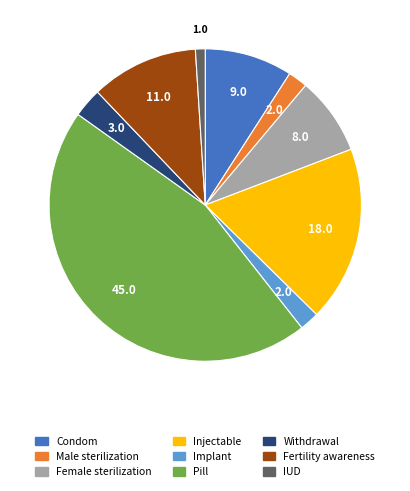

The Implant slice represents 2% of the pie. True or false?

True